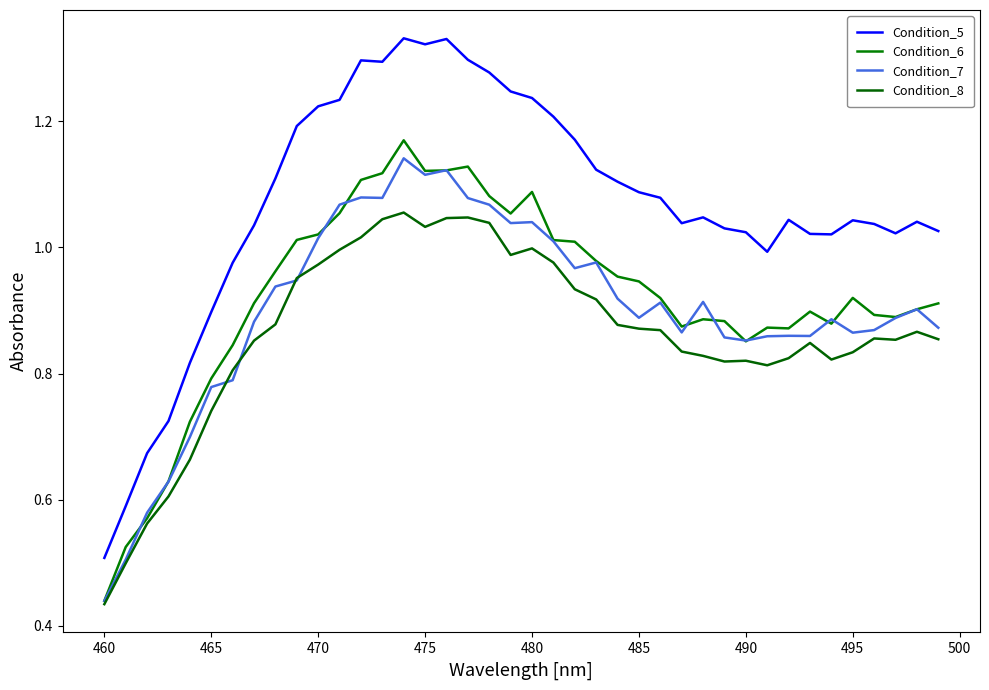

In Condition_8, how many points are lower than both neighbors (excluding endpoints)?

6